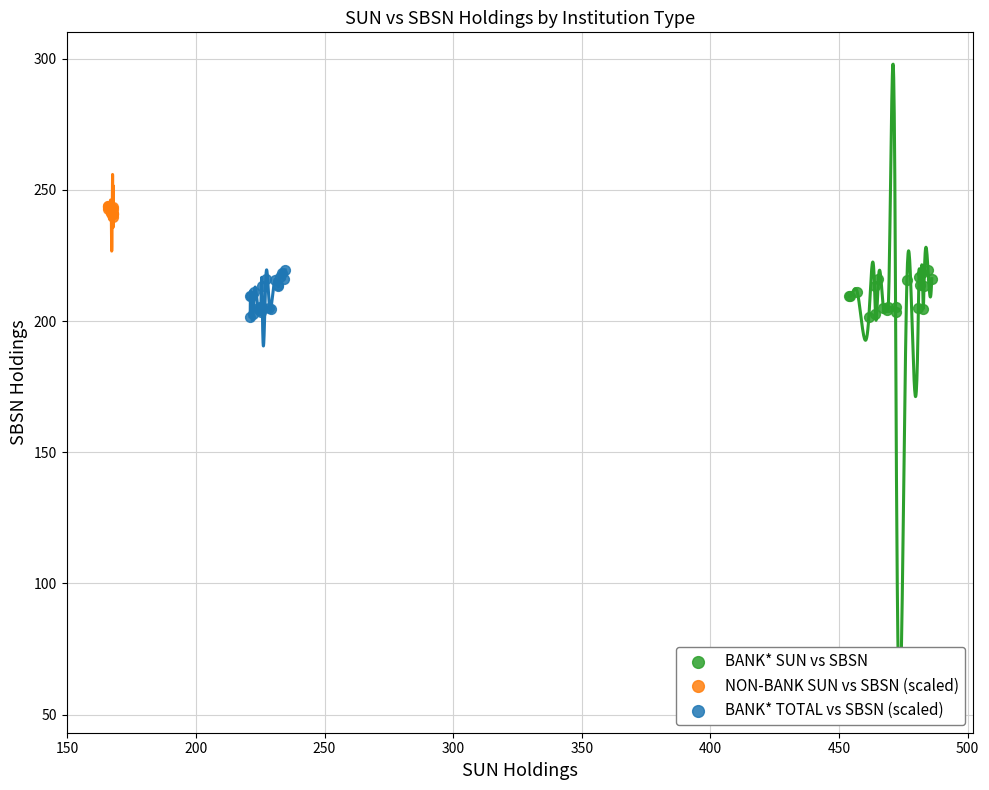

Which series reaches the maximum Y coordinate?

NON-BANK SUN vs SBSN (scaled)